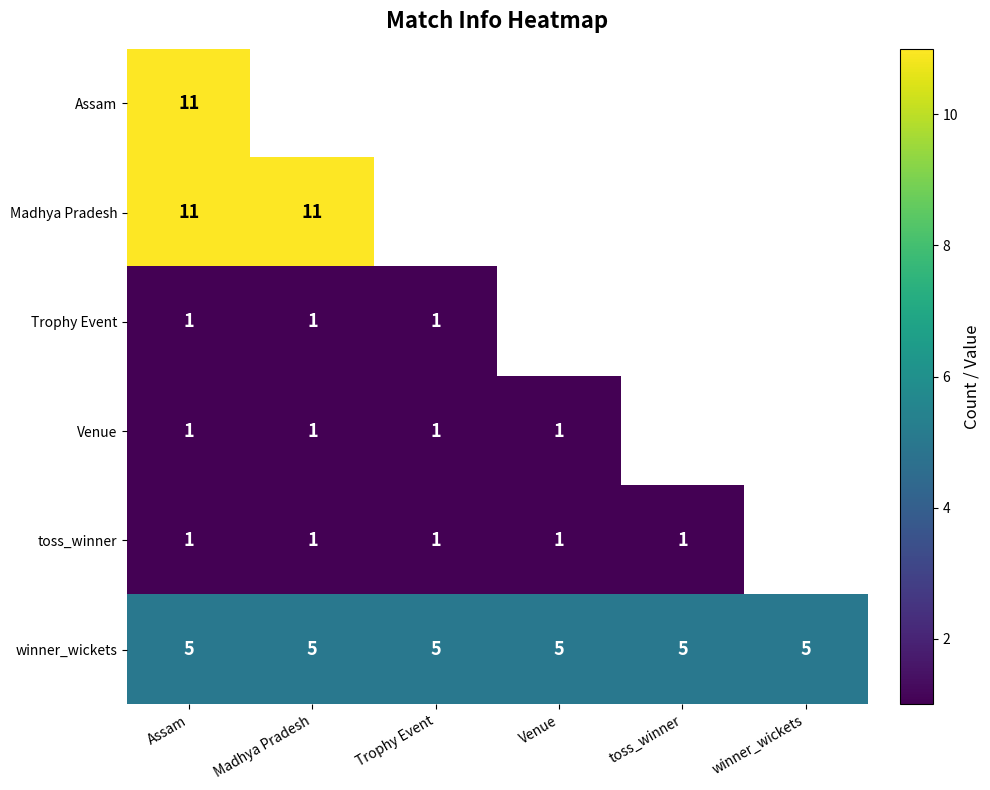

What is the total value across all series at Assam?

30